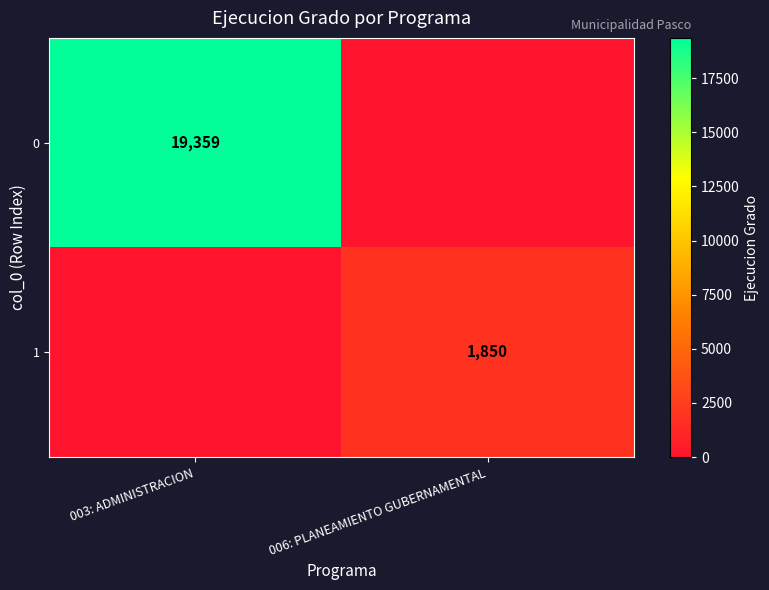

Is it true that 0 equals 11403 at 003: ADMINISTRACION?

False